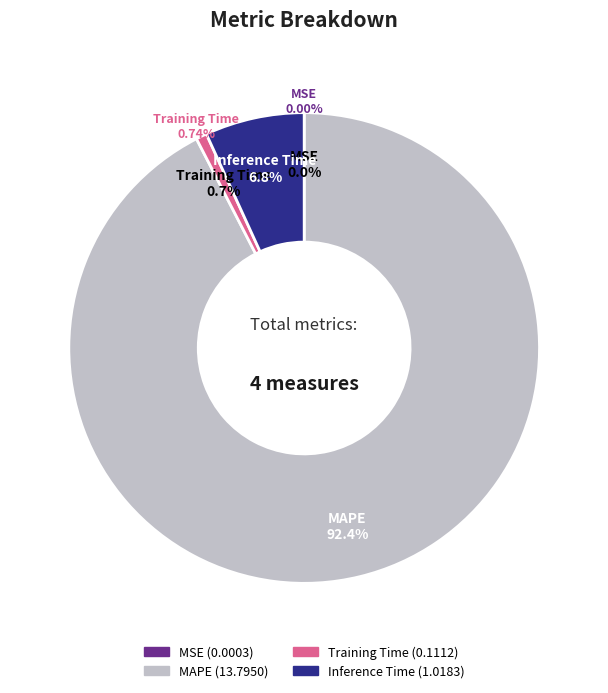

The MSE slice represents 0% of the pie. True or false?

True